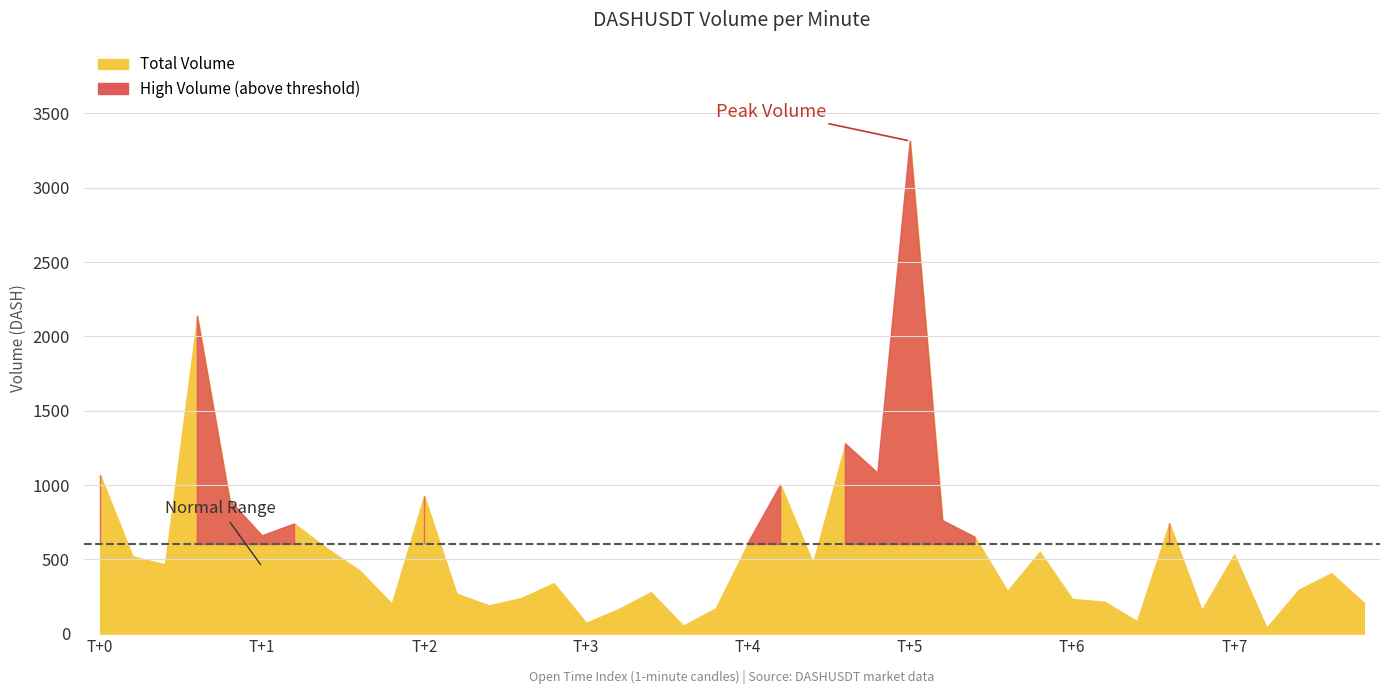

What position from the left is 19?

20